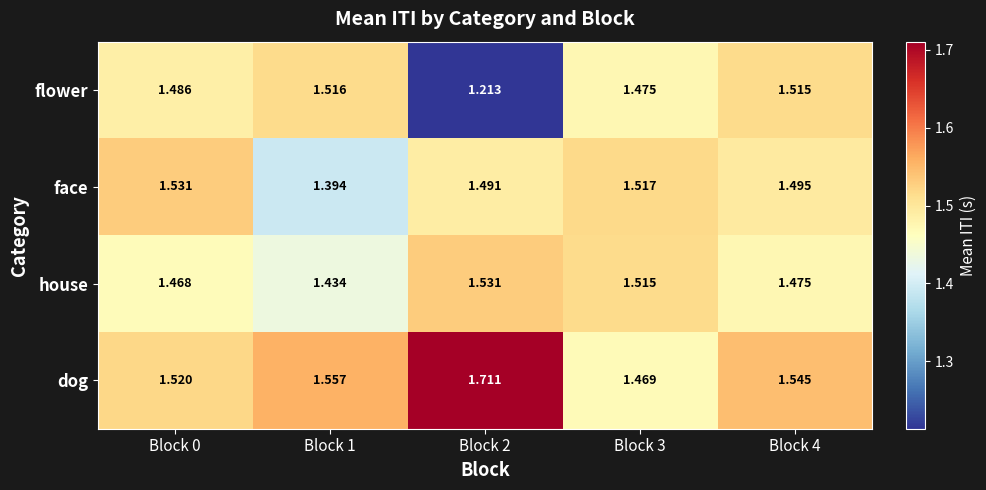

Rank the series at Block 0 from lowest to highest value.

house, flower, dog, face